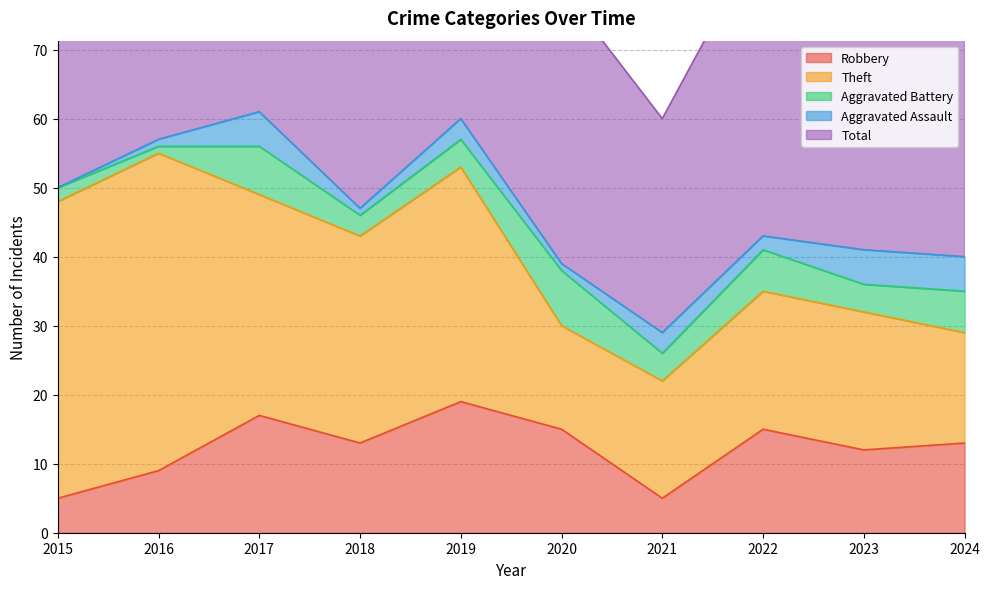

What is the difference between the maximum and minimum values in the Aggravated Assault series?

5